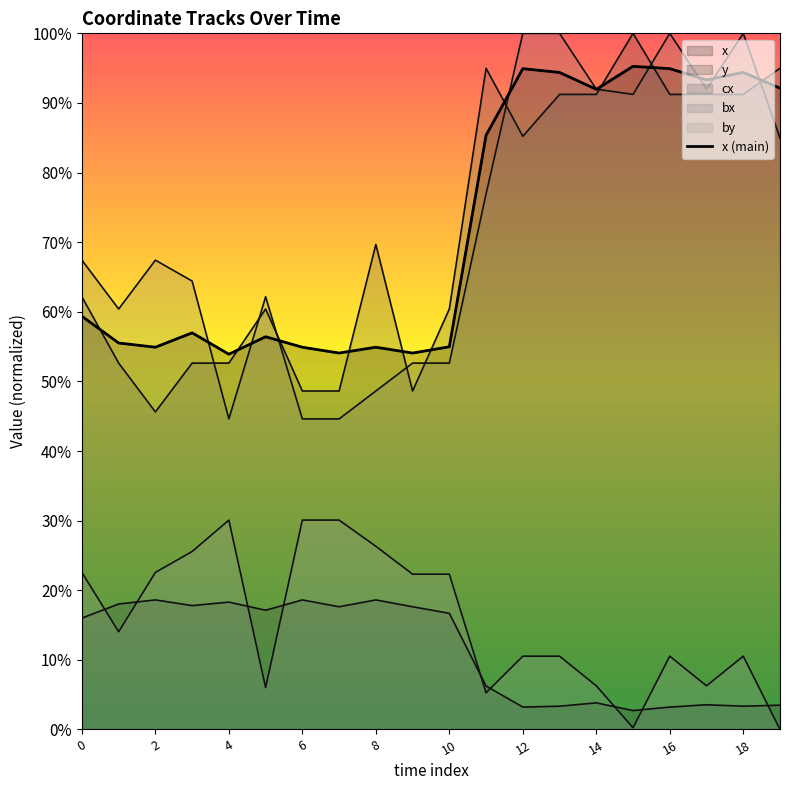

True or false: the data has more than 1 interior local peaks.

True